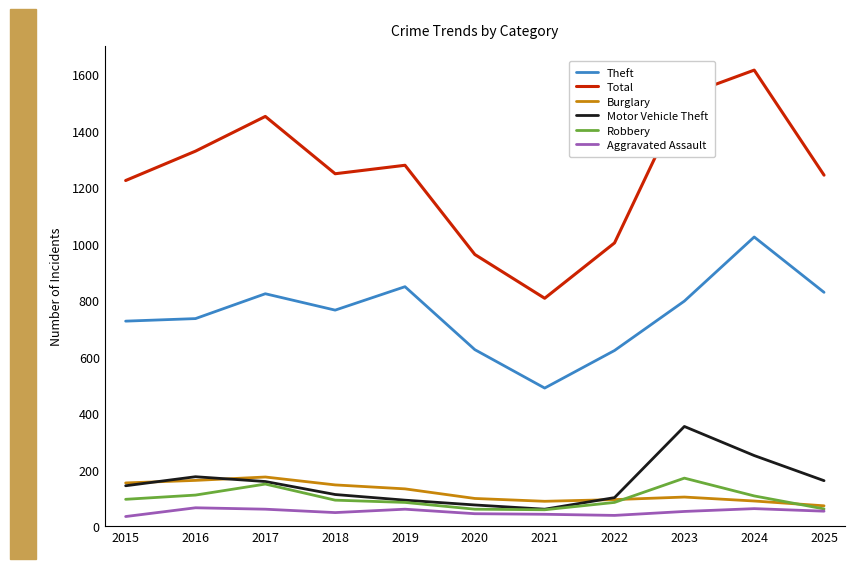

True or false: Burglary and Total cross at least once.

False